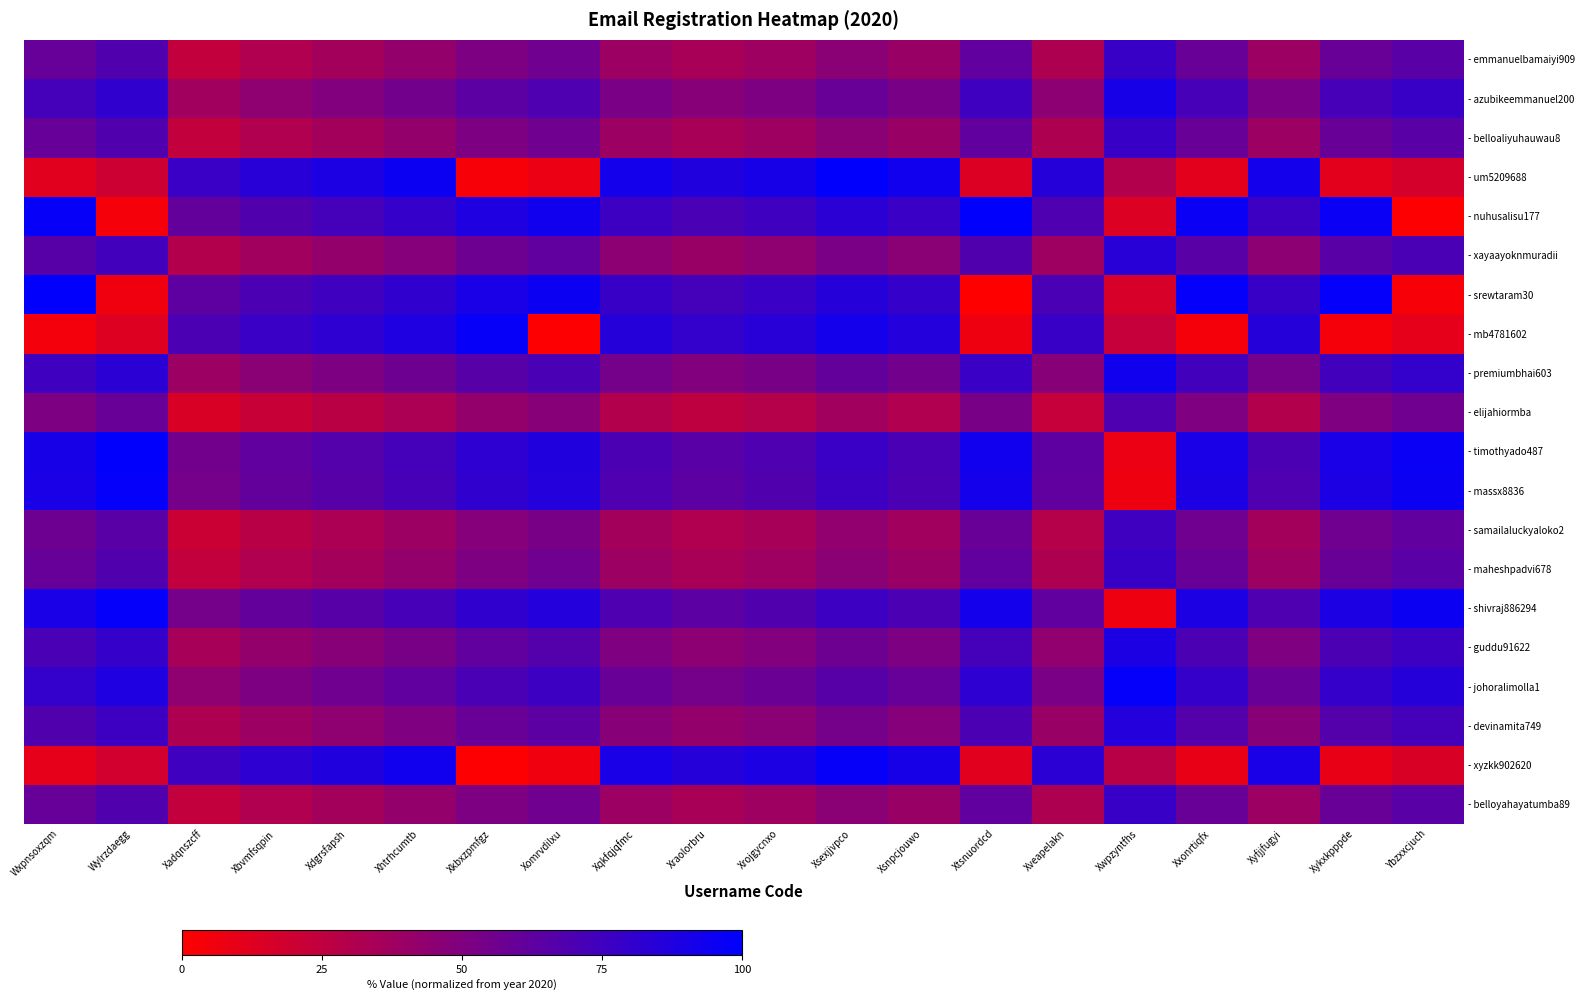

At which category does the chart reach its peak across all series?

Xsexjjvpco